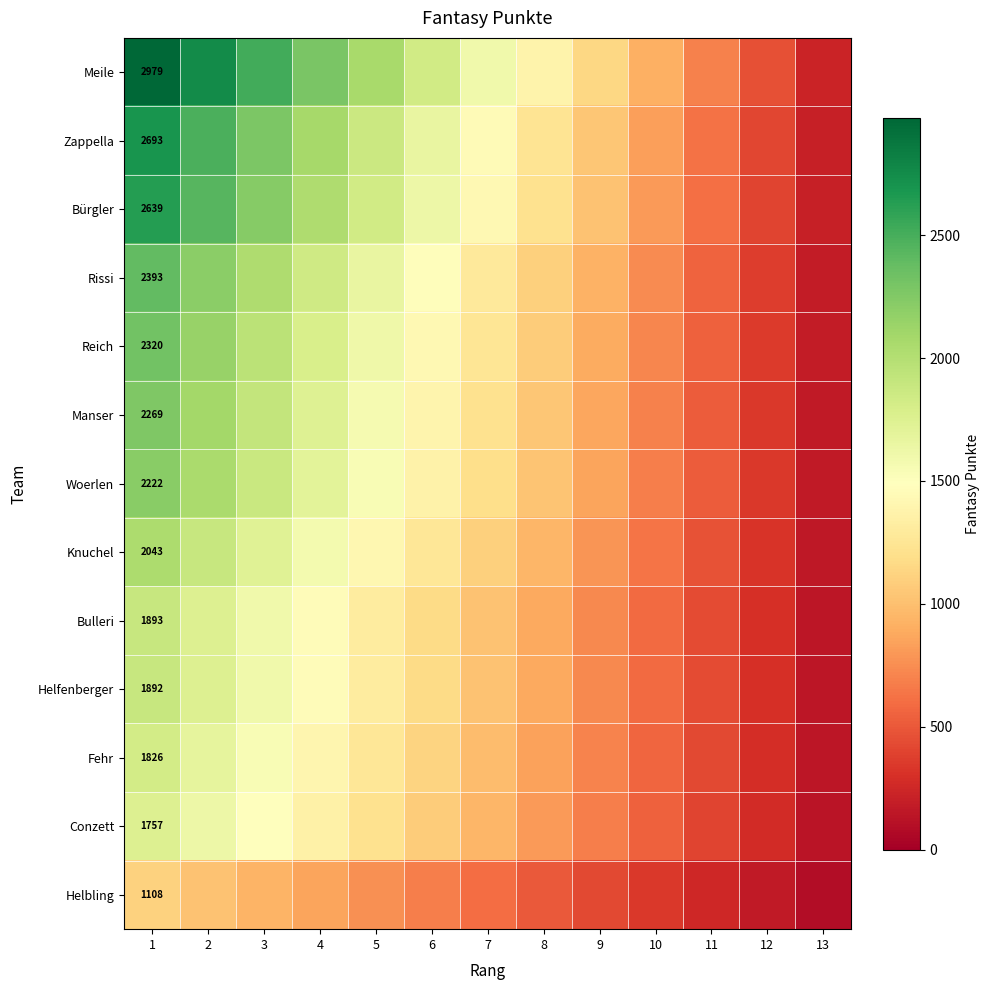

At how many categories does at least one series exceed 581?

11